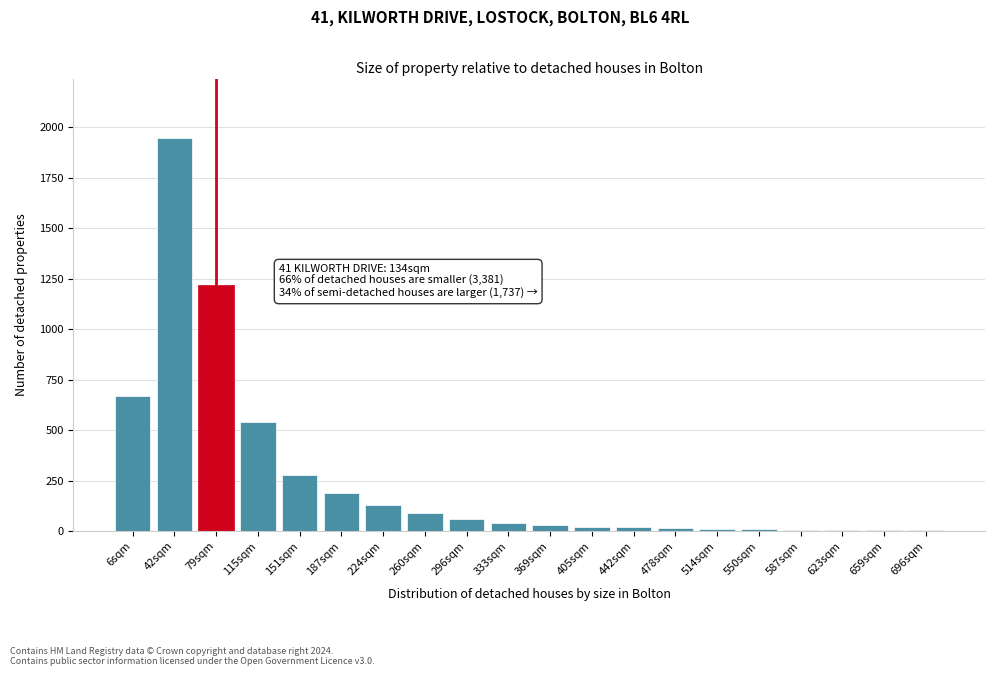

What is the change in value from 42sqm to 79sqm?

-730